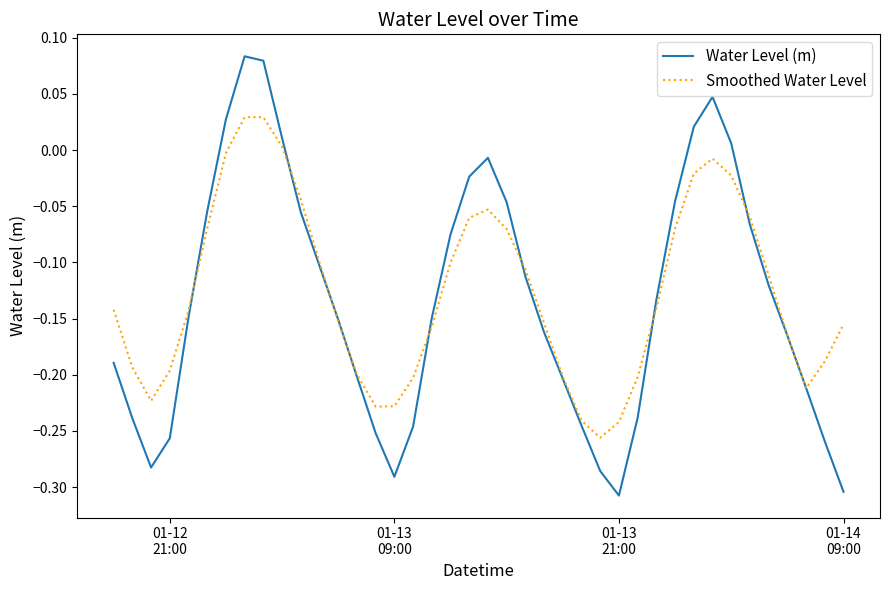

What are all the series names shown in the legend?

Water Level (m), Smoothed Water Level